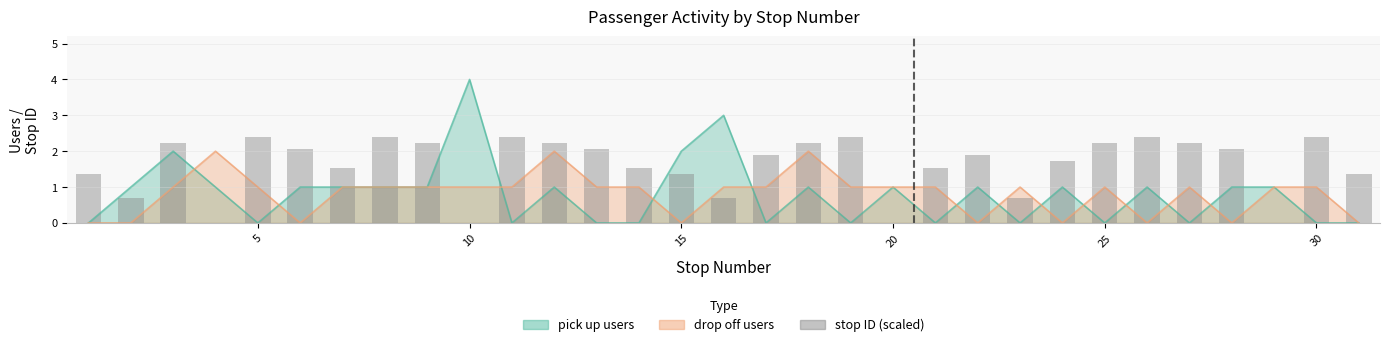

Does the chart contain any negative values?

No